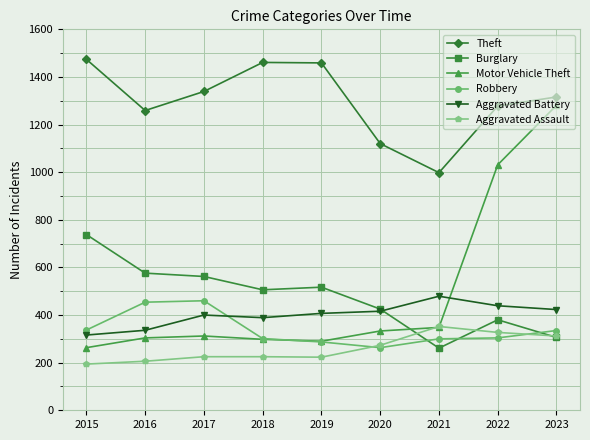

In Theft, how many points are higher than both neighbors (excluding endpoints)?

1